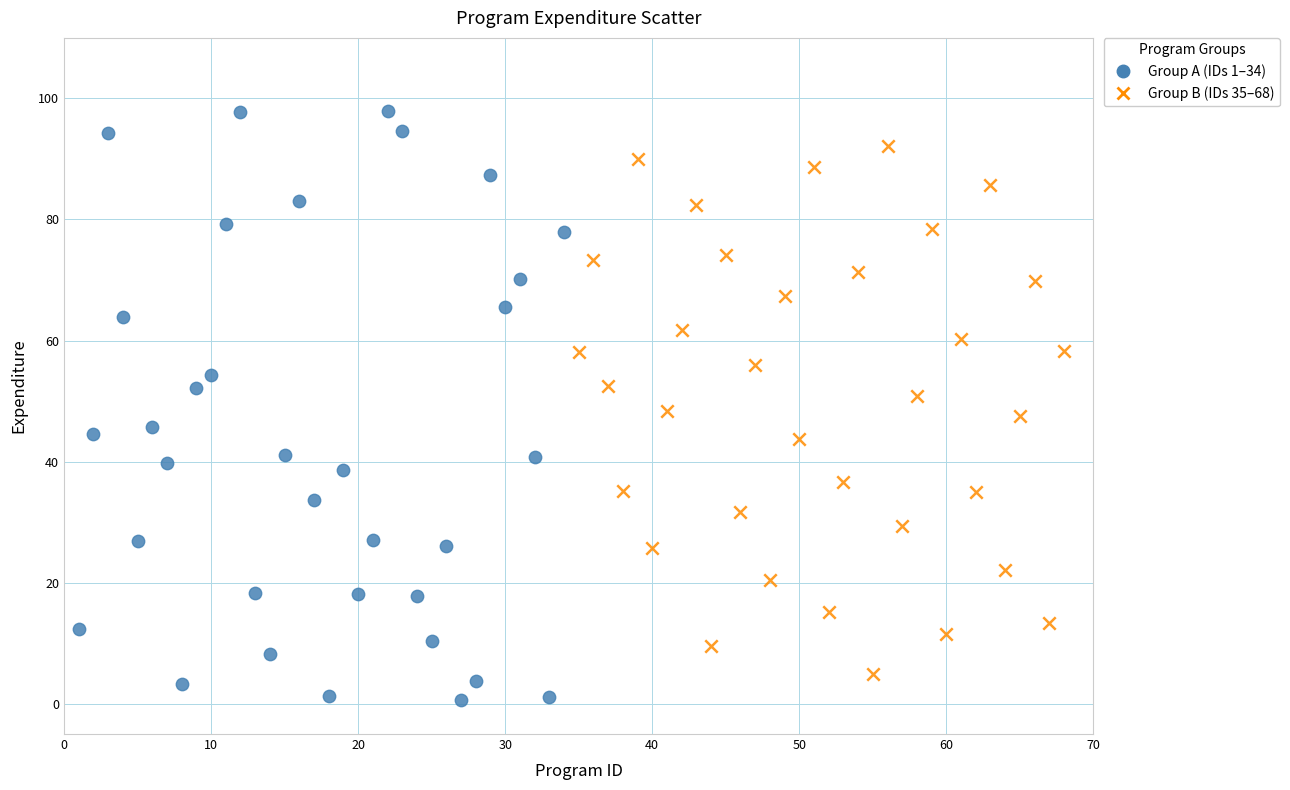

Which series reaches the maximum Y coordinate?

Group A (IDs 1–34)